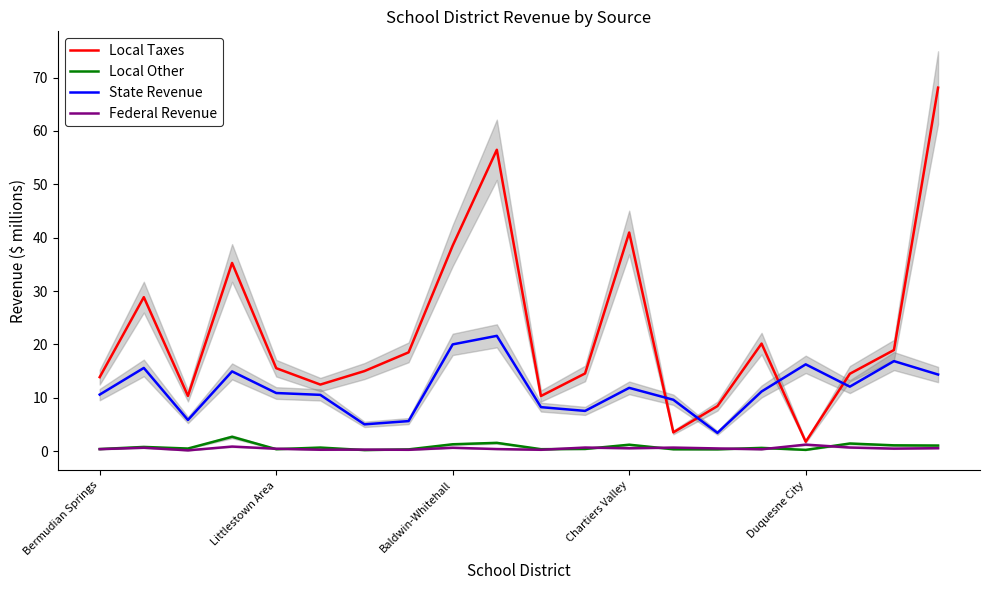

True or false: Federal Revenue and Local Other cross at least once.

True